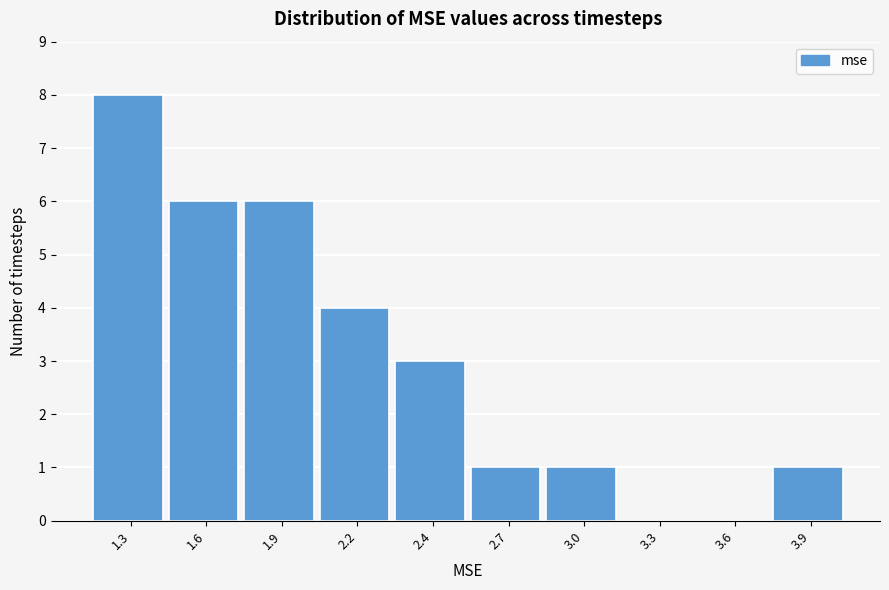

Reading left to right, what are all the values shown in this chart?

1.3=8	1.6=6	1.9=6	2.2=4	2.4=3	2.7=1	3.0=1	3.3=0	3.6=0	3.9=1